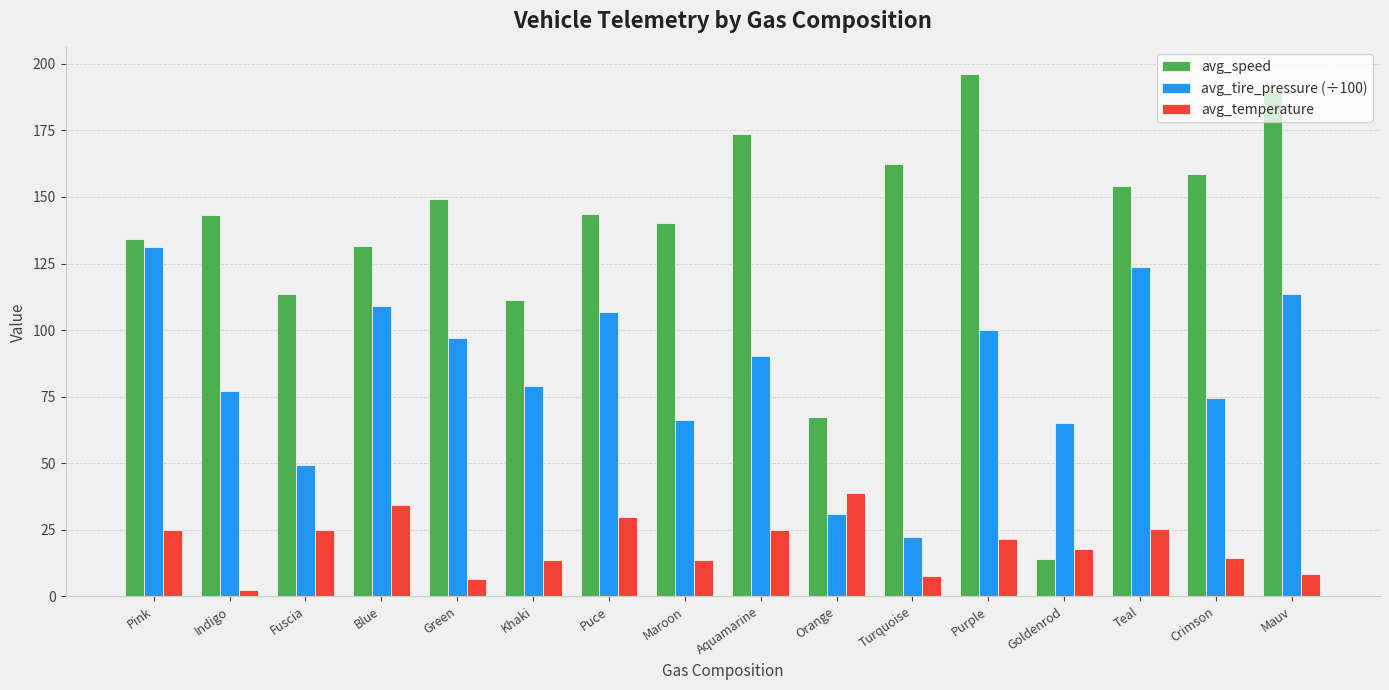

Is the value of avg_speed at Crimson greater than the value of avg_tire_pressure (÷100) at Blue?

Yes